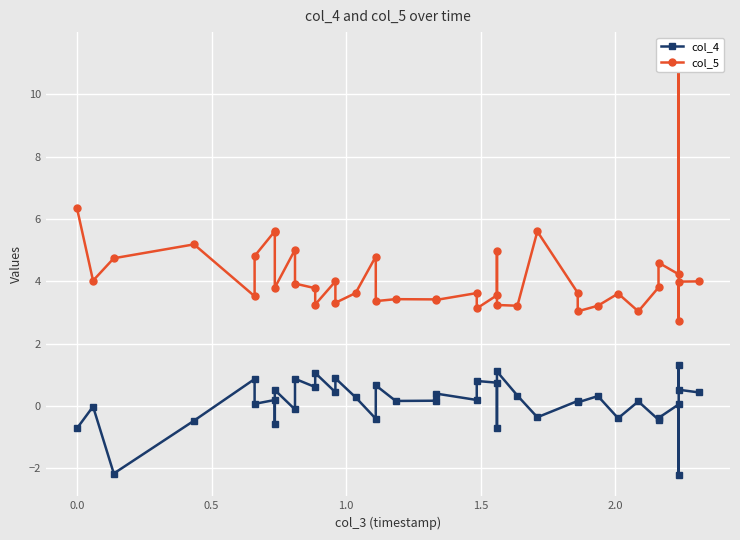

Is the value of col_5 at 1.5 greater than the value of col_4 at 0.5?

Yes